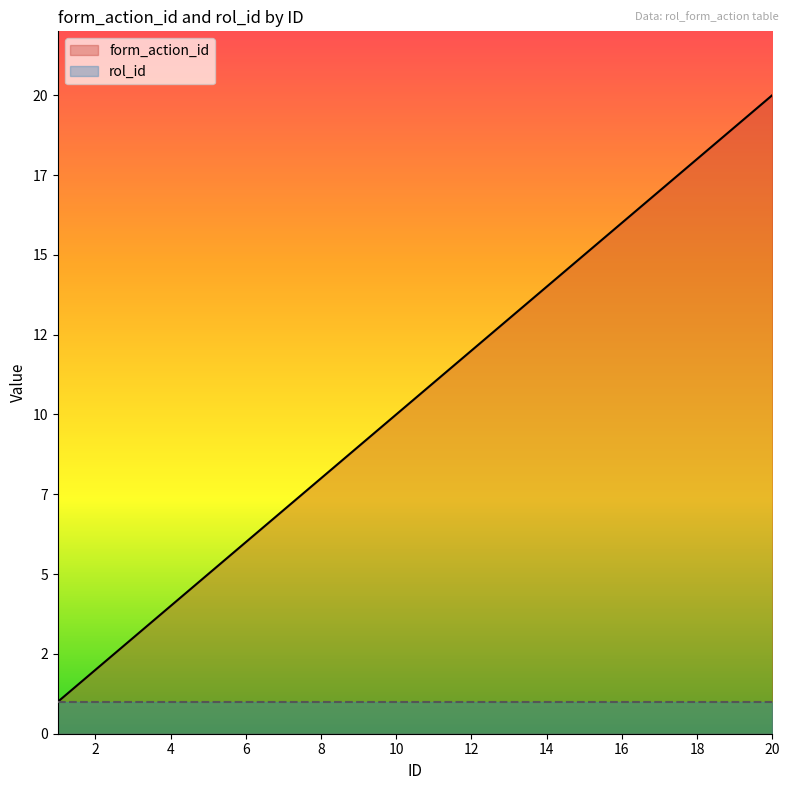

Count the number of values greater than 11.

9